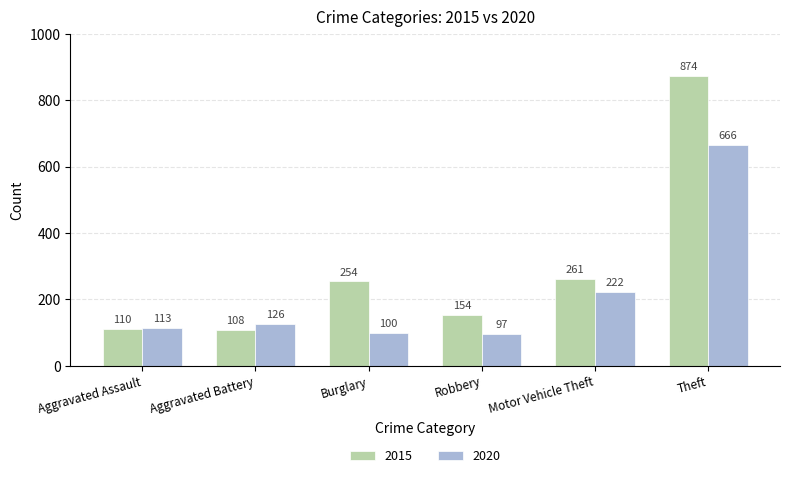

What is the approximate value of 2015 at Aggravated Battery, to the nearest 100?

100